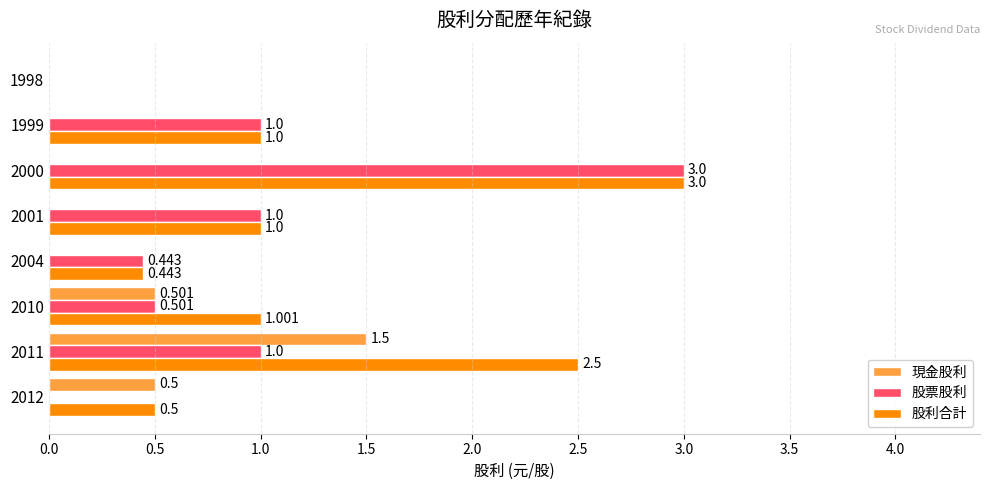

Reading right to left, transcribe all the data shown in this chart.

現金股利: 0.0	0.0	0.0	0.0	0.0	0.5	1.5	0.5
股票股利: 0.0	1.0	3.0	1.0	0.4	0.5	1.0	0.0
股利合計: 0.0	1.0	3.0	1.0	0.4	1.0	2.5	0.5